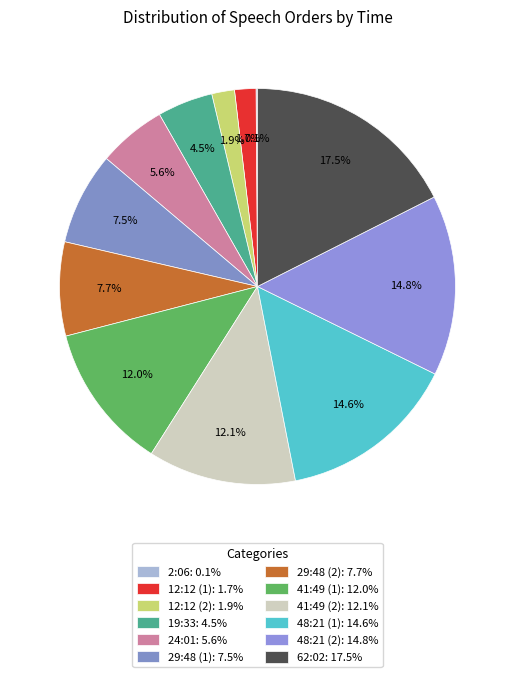

What is the total percentage of 2:06 and 48:21 (1)?

14.8%